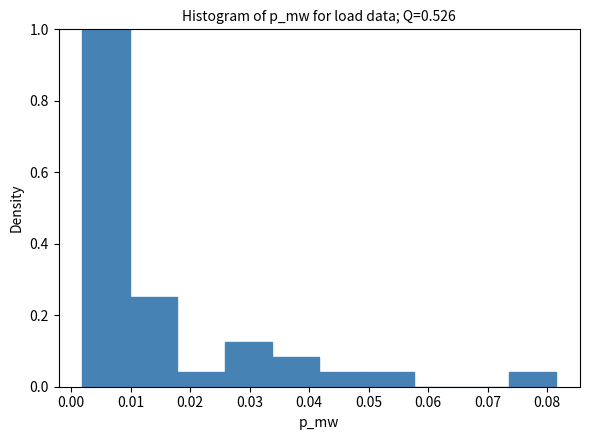

Reading left to right, transcribe this chart: for each bar, give the range it covers on the x-axis and its height. Neither the bar edges nor the heights are printed on the chart, so give them approximately, as read against the axes.

0.002 to 0.010: 1.00
0.010 to 0.018: 0.26
0.018 to 0.026: 0.04
0.026 to 0.034: 0.12
0.034 to 0.042: 0.08
0.042 to 0.050: 0.04
0.050 to 0.058: 0.04
0.058 to 0.066: 0
0.066 to 0.074: 0
0.074 to 0.082: 0.04